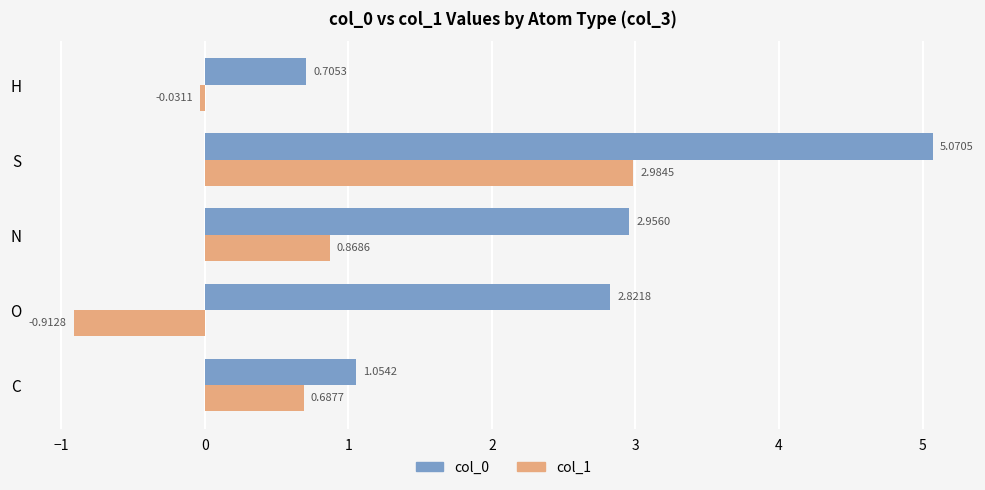

What is the spread (max minus min) of values at N?

2.1